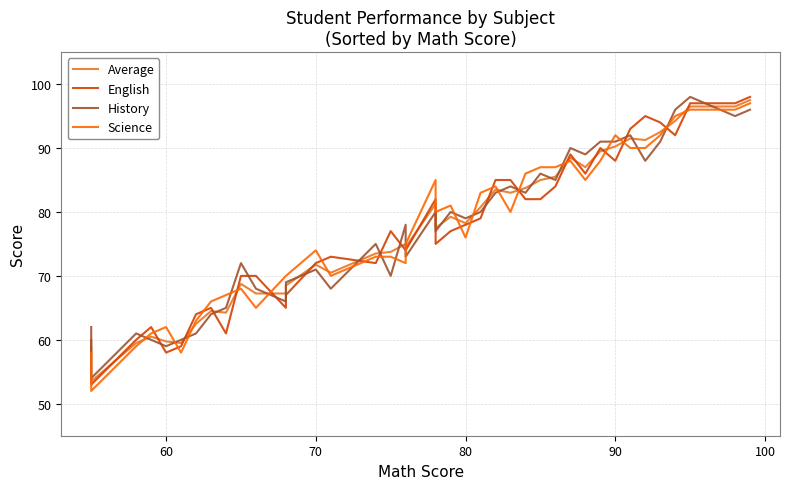

What are all the series names shown in the legend?

Average, English, History, Science